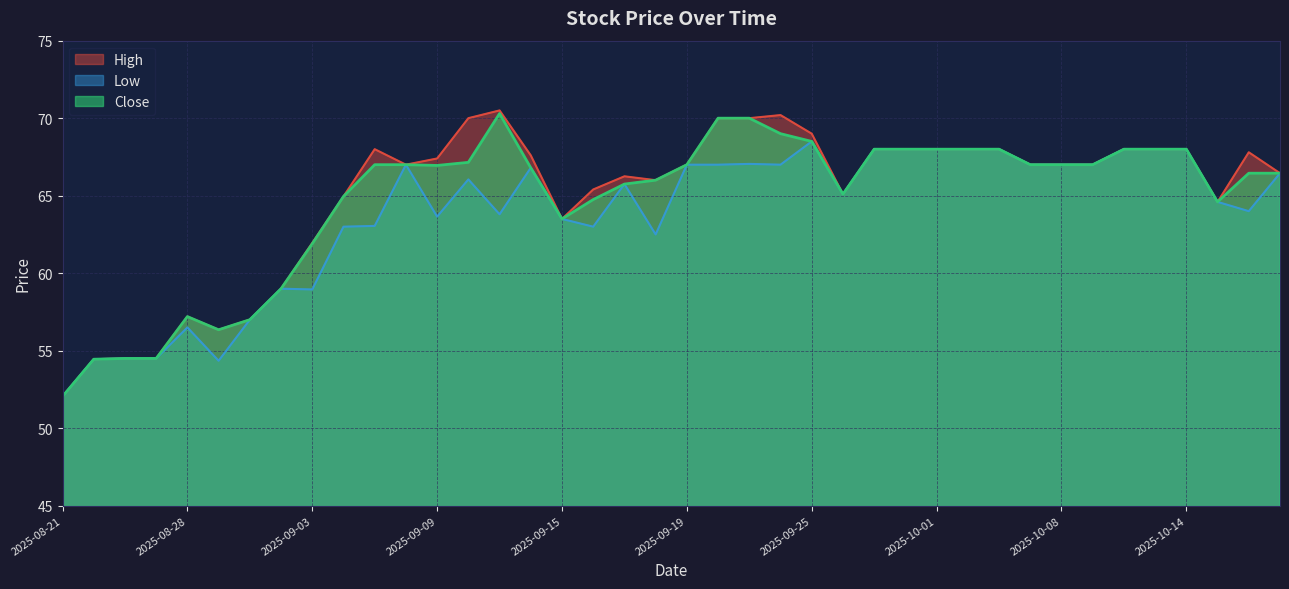

What is the highest value of the Low series?

68.5